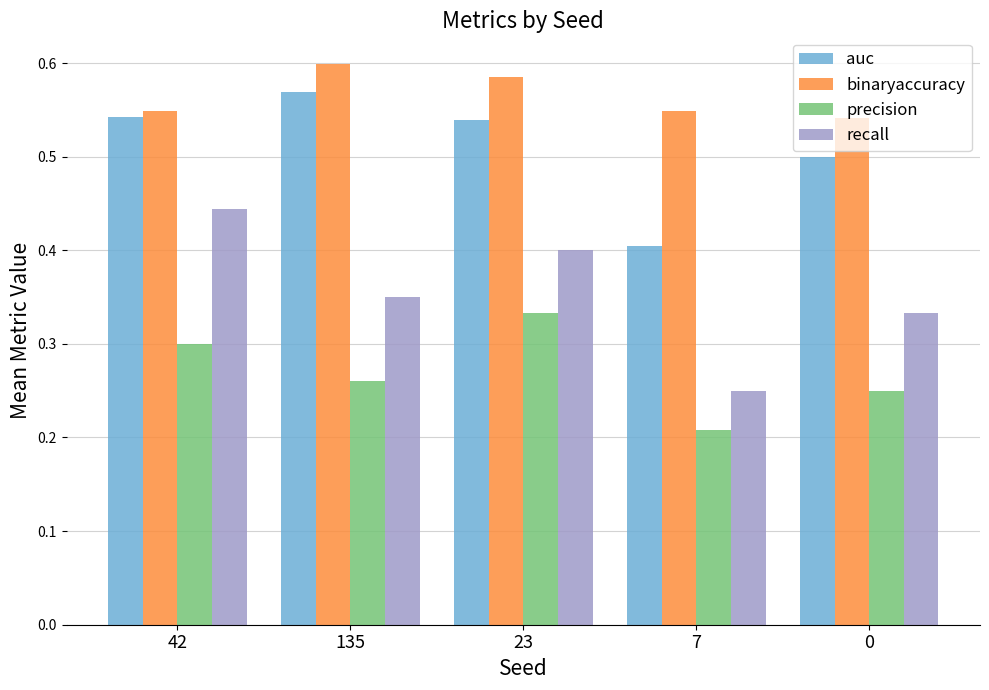

Which category has the lowest value across all series?

7